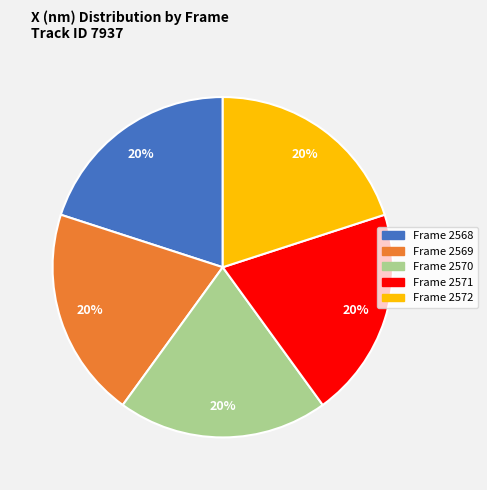

What is the ratio of the value at Frame 2571 to the value at Frame 2569?

1.0